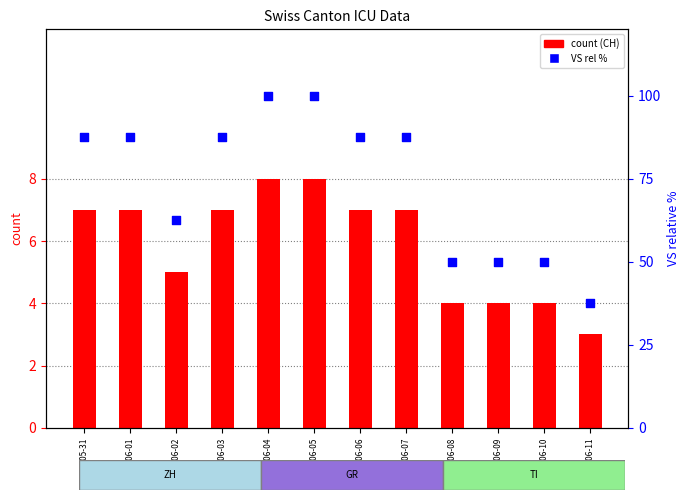

Which series has the largest total across all categories?

VS (rel %)